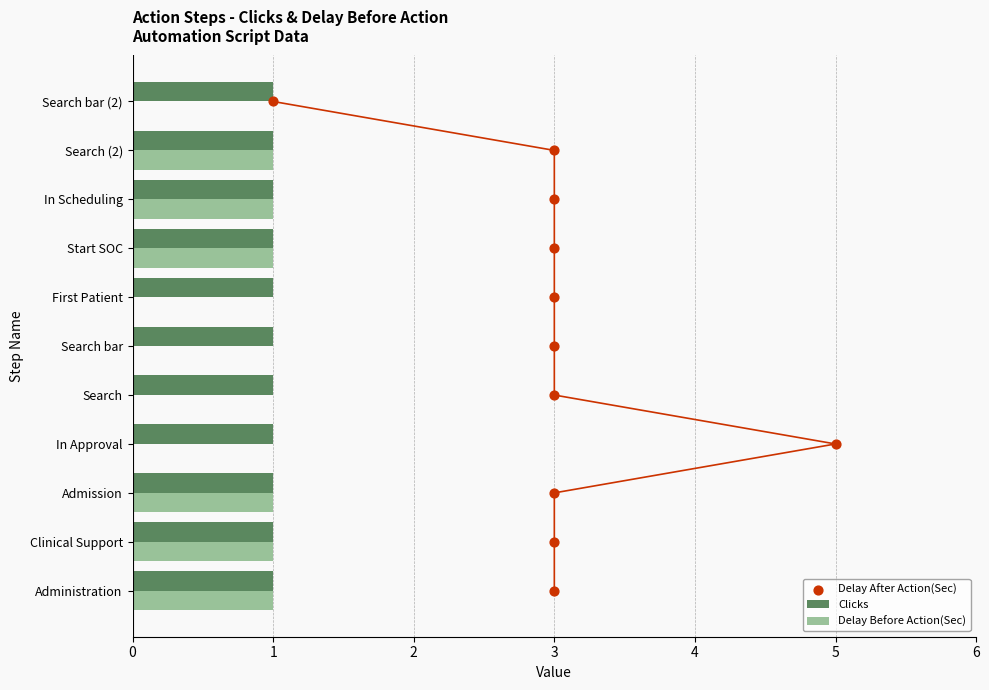

Which series has the largest Y range (max minus min)?

Delay After Action(Sec)